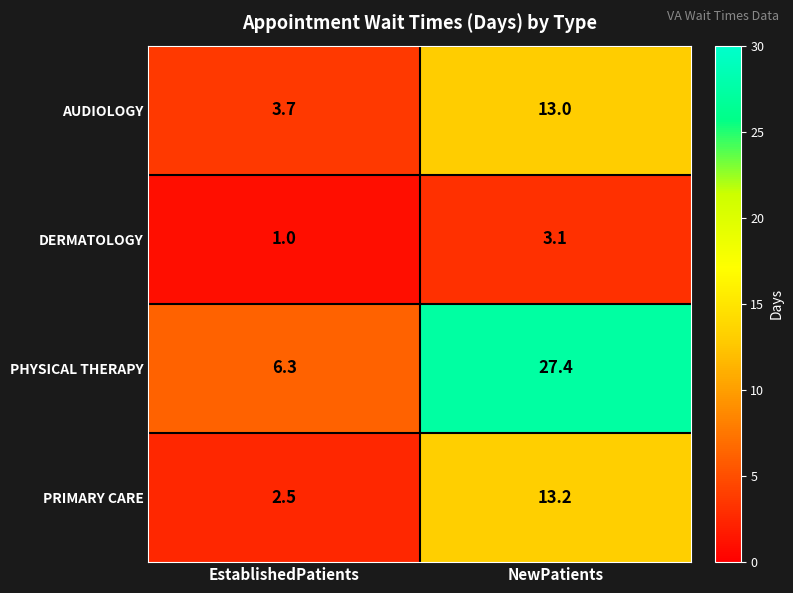

List the series in order of their peak value, lowest first.

DERMATOLOGY, AUDIOLOGY, PRIMARY CARE, PHYSICAL THERAPY